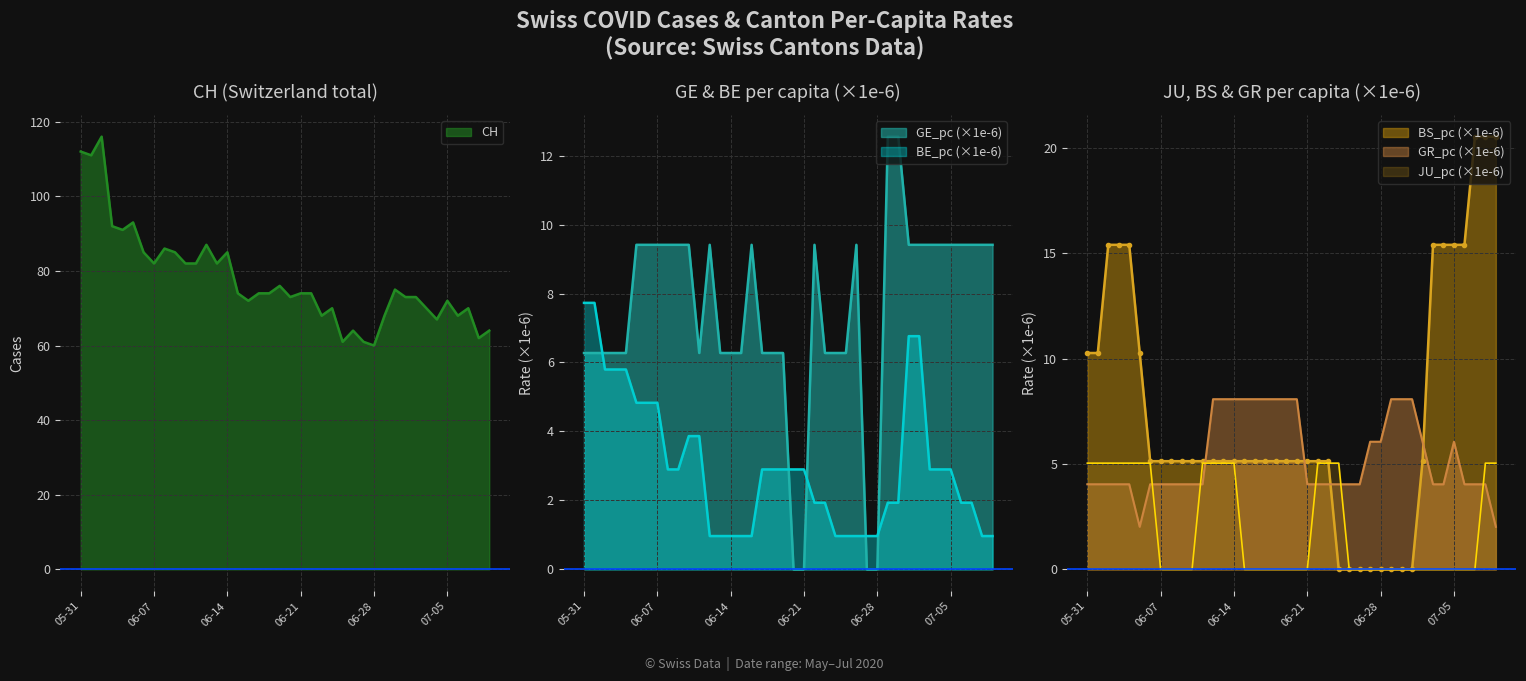

What is the maximum value for GR_pc (×1e-6)?

8.1